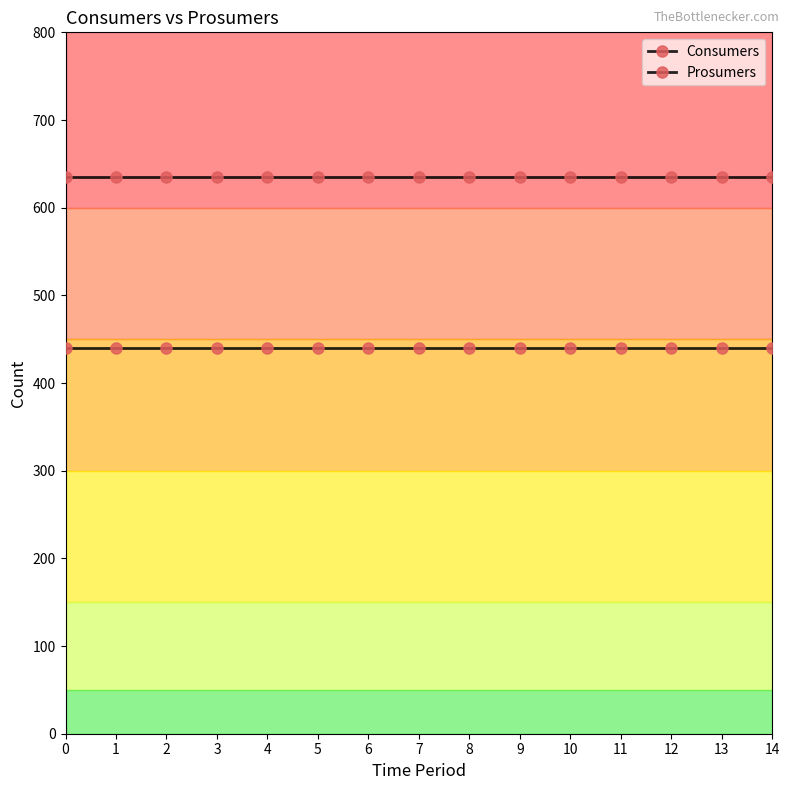

List the series in order of their peak value, lowest first.

Prosumers, Consumers